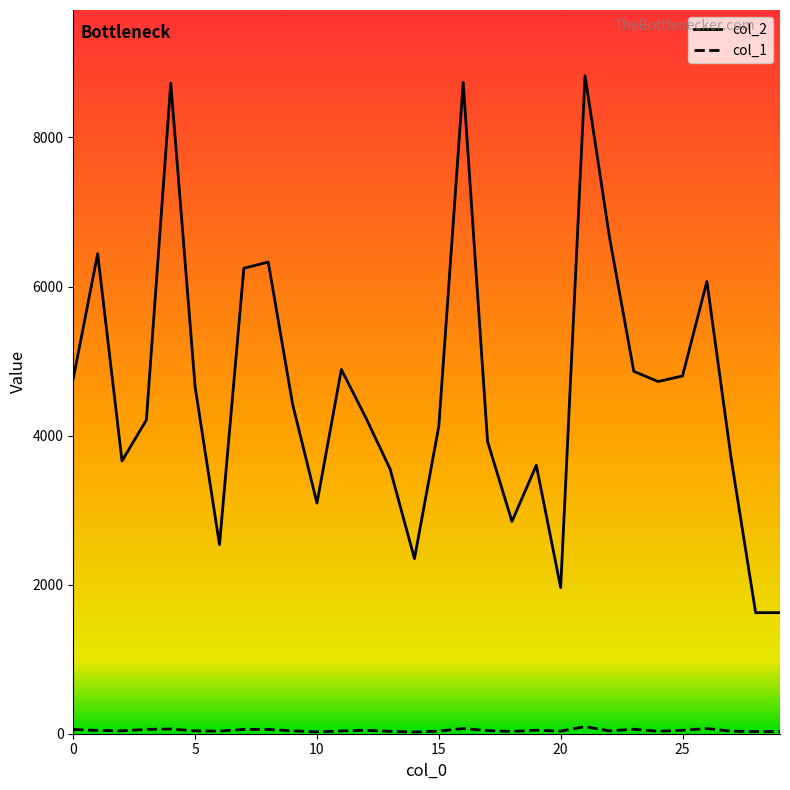

Which series has the largest range (max minus min)?

col_2